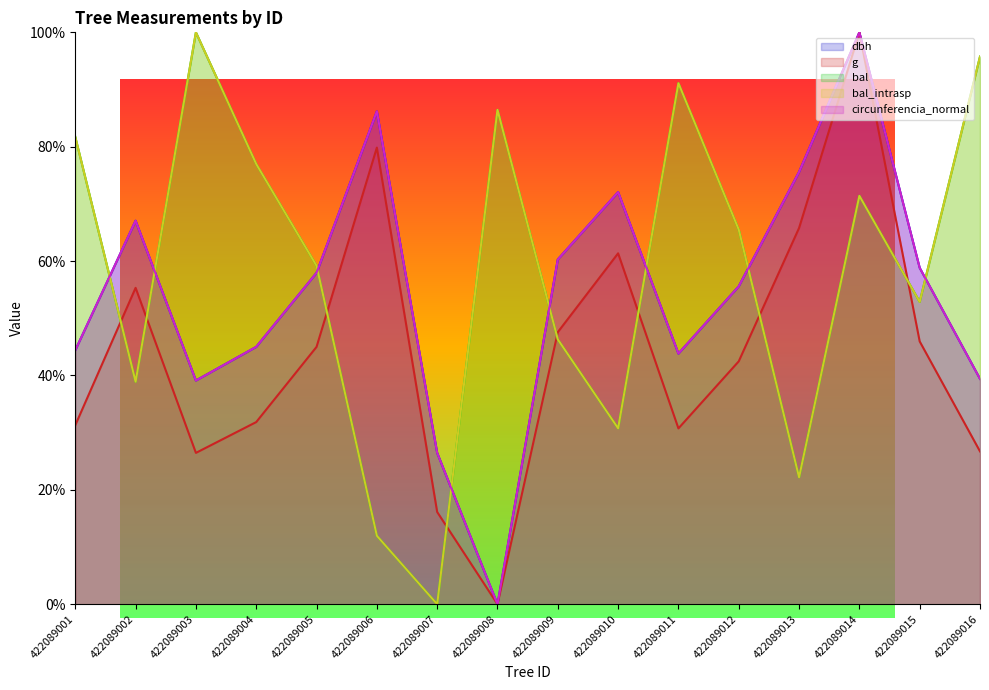

In g, how many points are lower than both neighbors (excluding endpoints)?

3